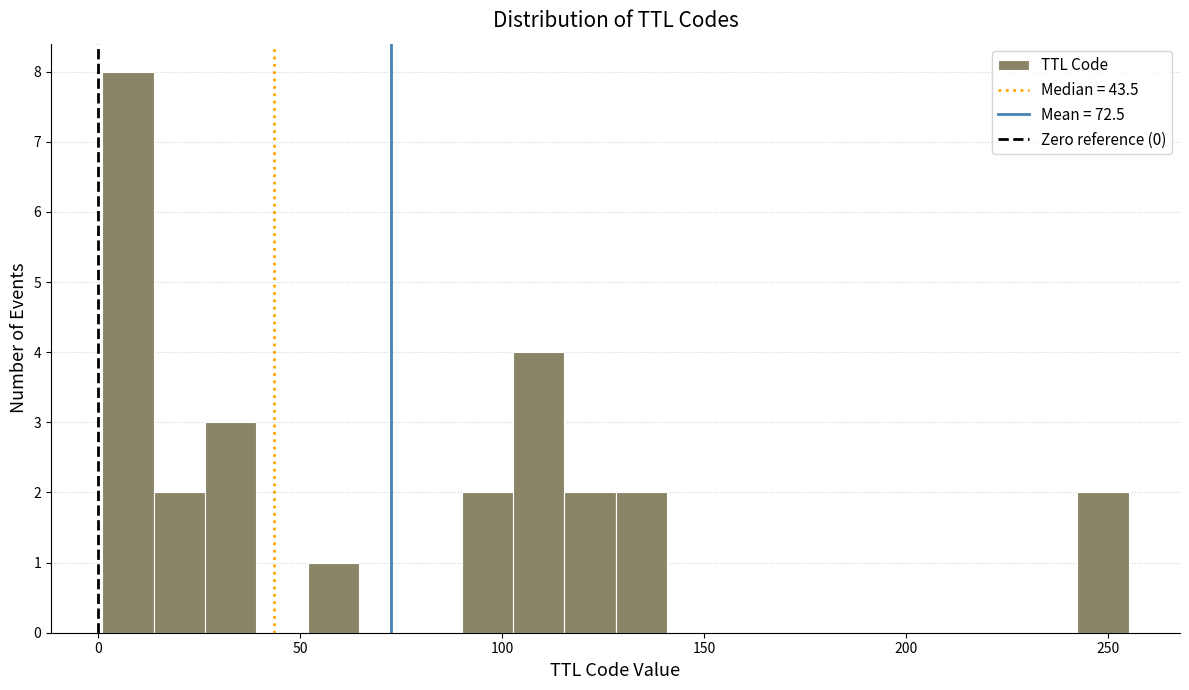

Around what value on the x-axis is the tallest bar? Give the approximate position of its centre, as read against the axis.

5